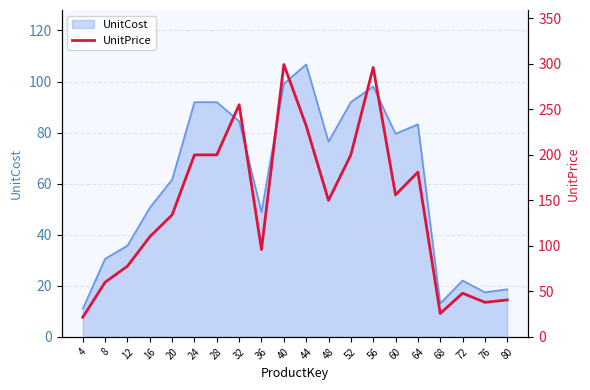

What is the lowest value of the UnitCost series?

11.0